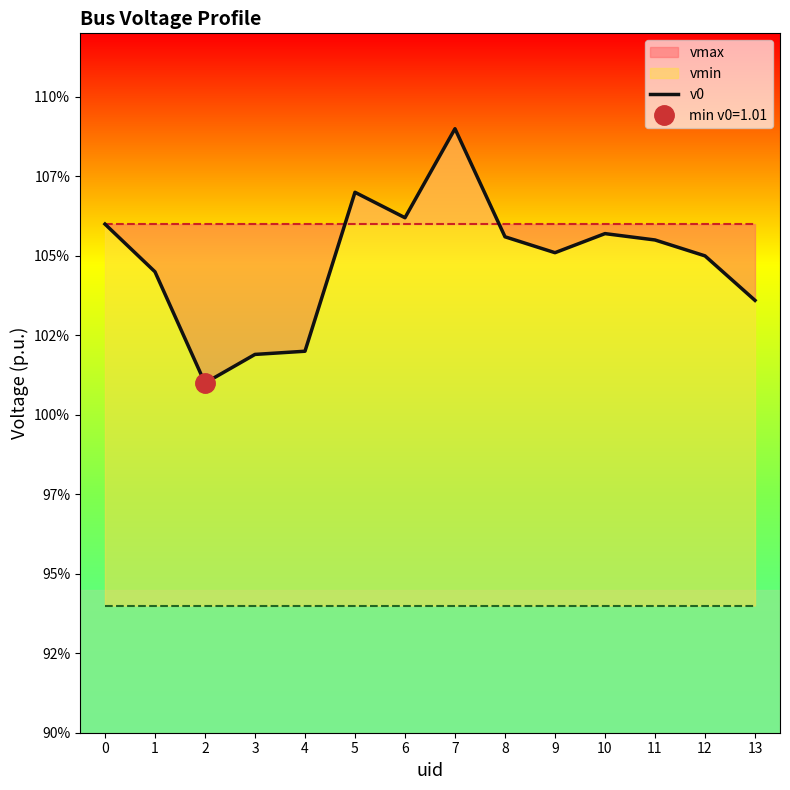

Does the chart have visible grid lines?

No